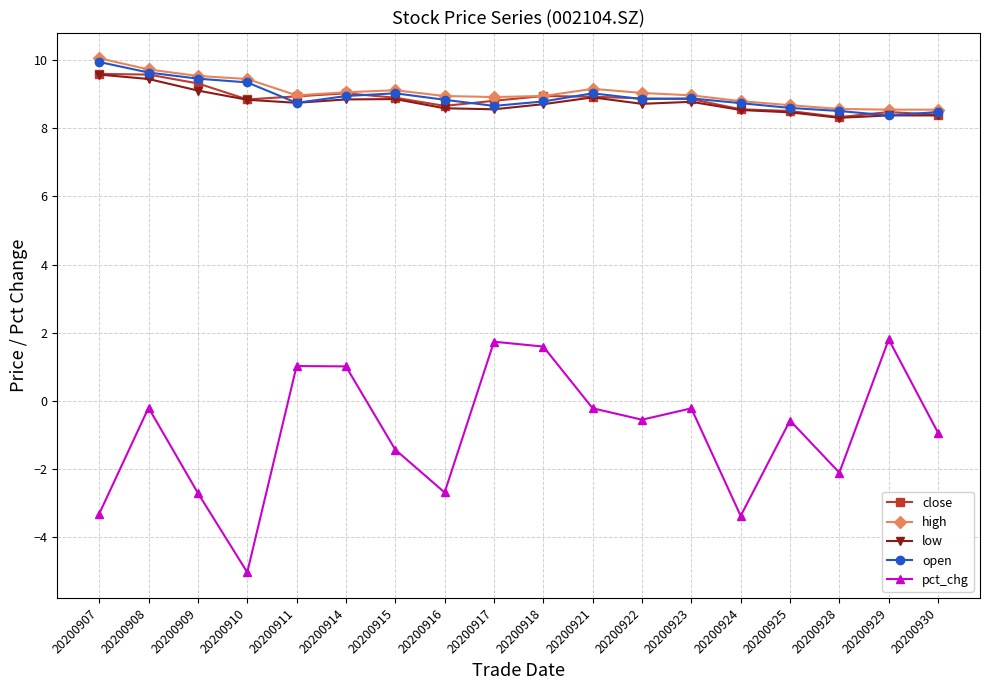

True or false: pct_chg and high intersect in this chart.

False